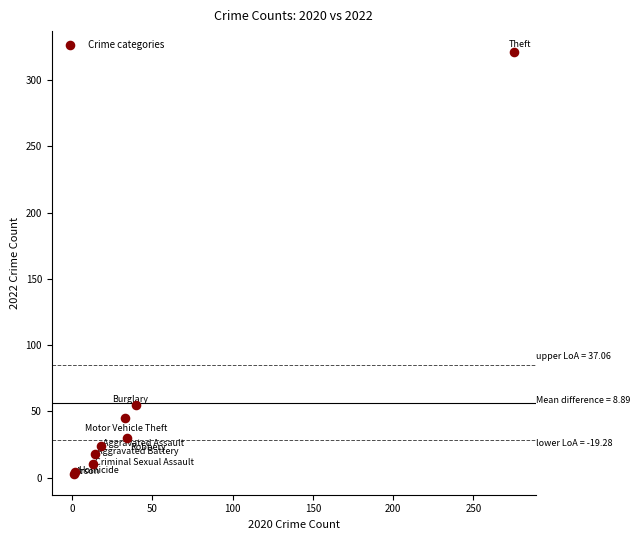

What Y value in the scatter plot is closest to 162?

55